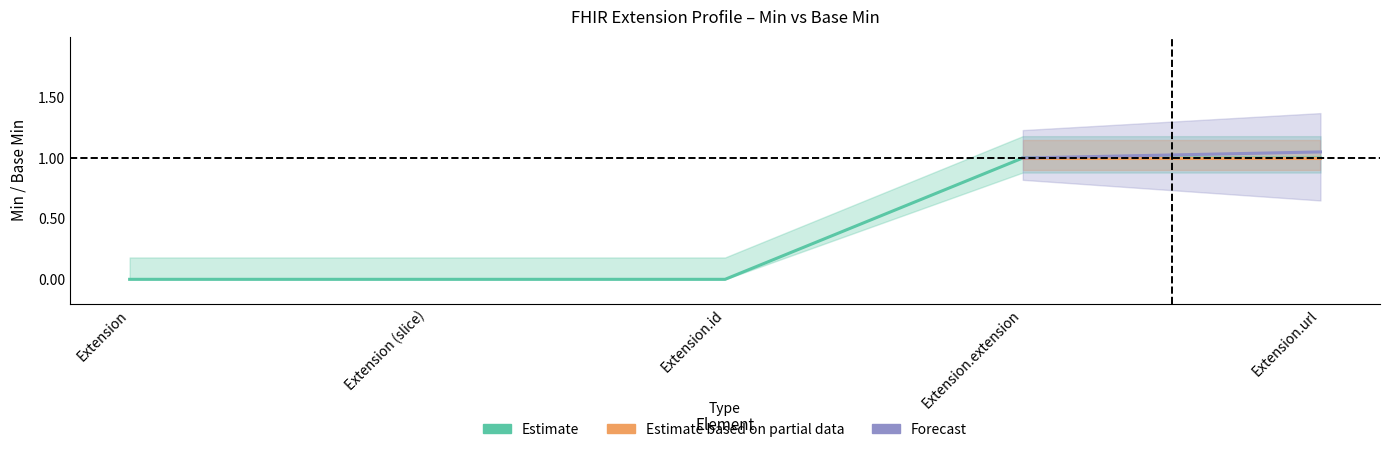

Where is the data nearest to the value 0?

Extension